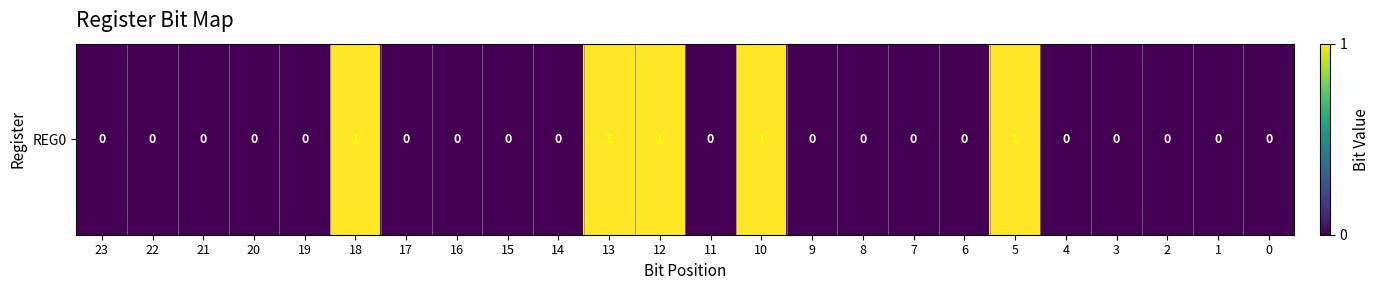

Reading left to right, extract all data points from this chart.

23=0	22=0	21=0	20=0	19=0	18=1	17=0	16=0	15=0	14=0	13=1	12=1	11=0	10=1	9=0	8=0	7=0	6=0	5=1	4=0	3=0	2=0	1=0	0=0